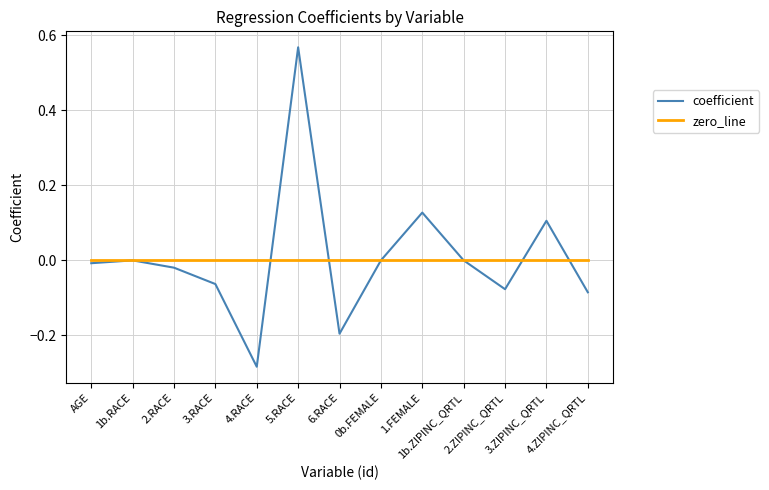

How many lines are shown in the chart?

2